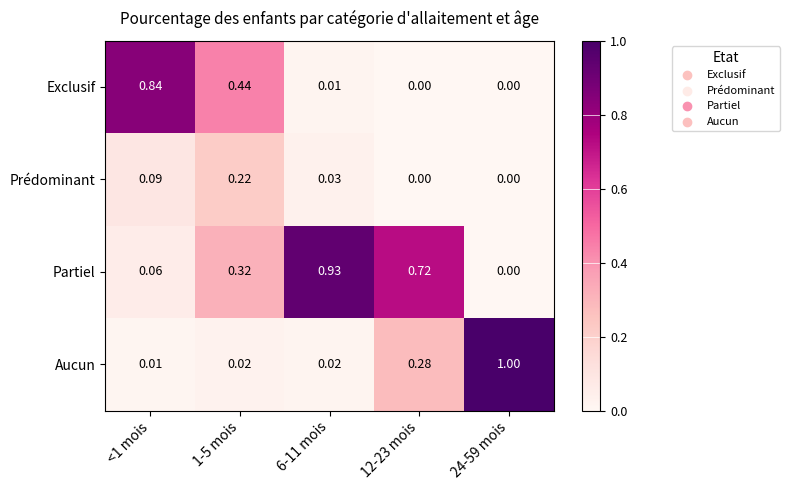

List the series in order of their peak value, highest first.

Aucun, Partiel, Exclusif, Prédominant